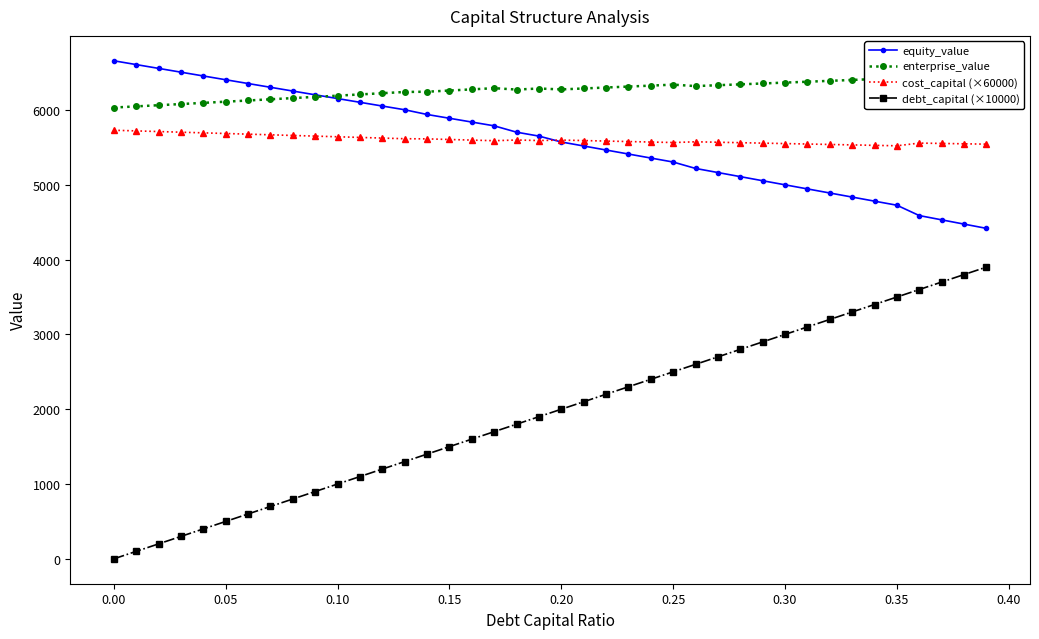

Which series has the largest total across all categories?

enterprise_value